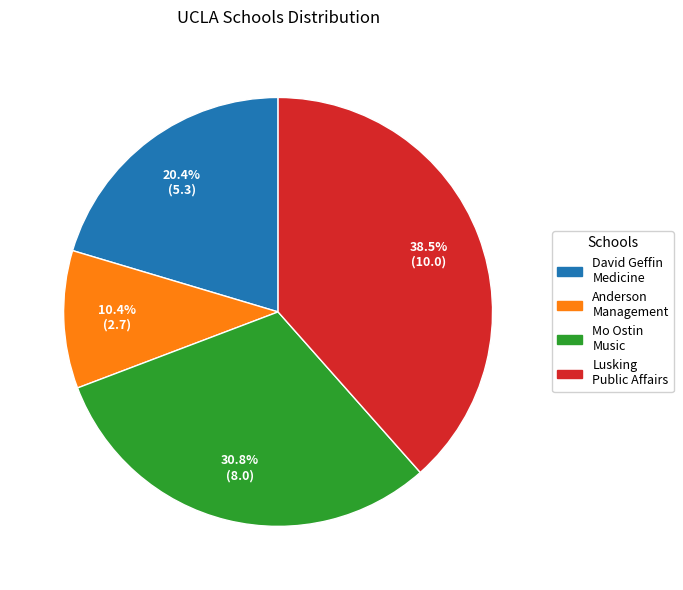

To the nearest percent, what is the difference between the largest and smallest slice percentages?

28%